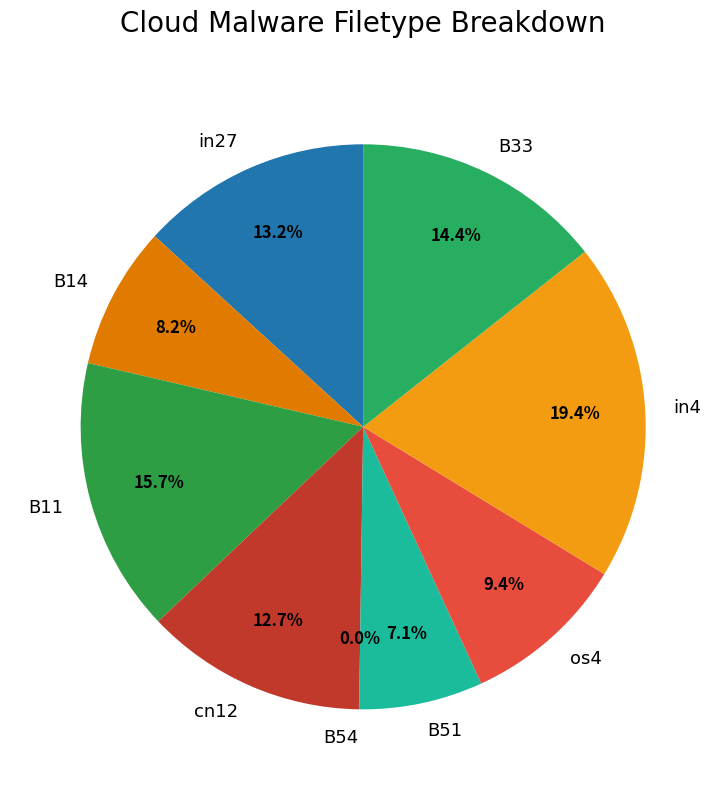

Which slice is the largest?

in4